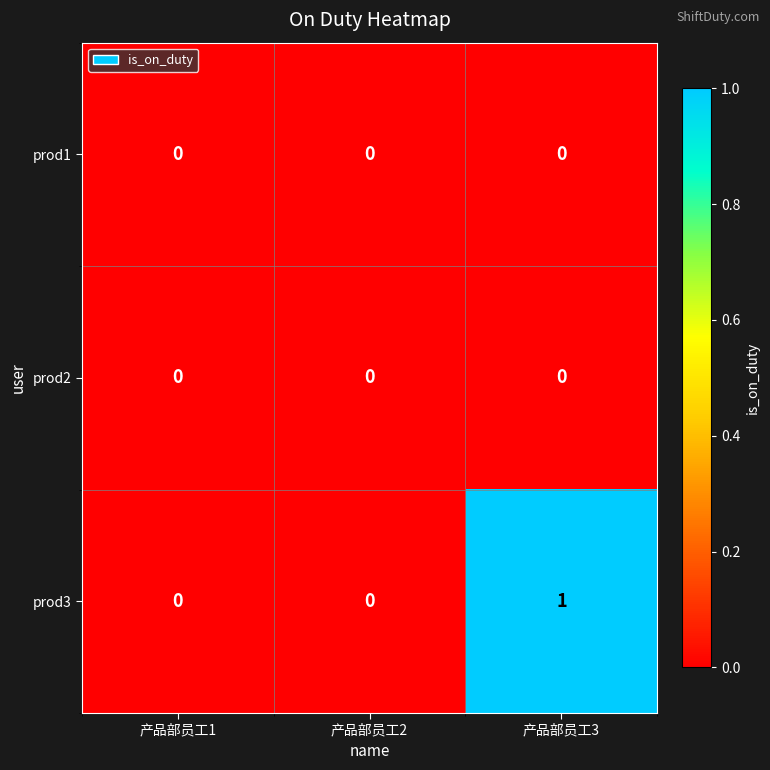

What is the total value across all series at 产品部员工3?

1